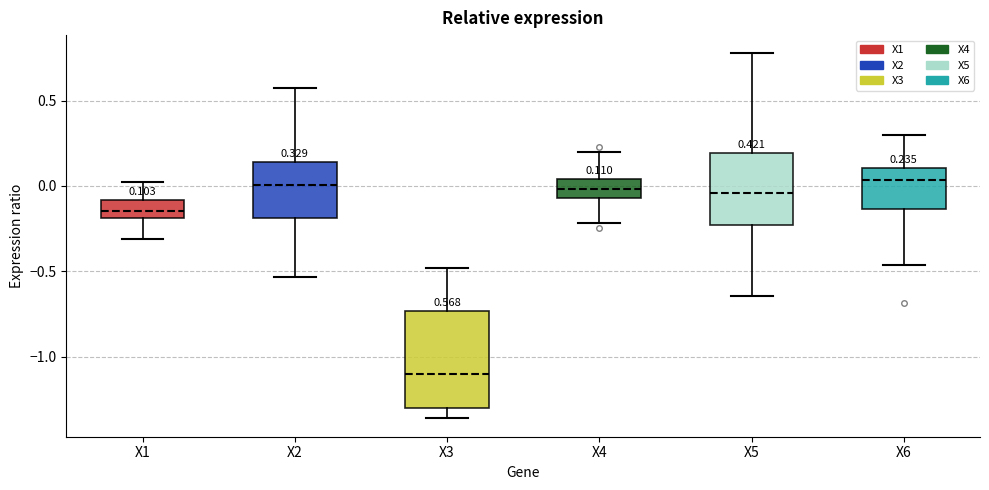

Which box is the tallest, from its lower edge to its upper edge?

X3